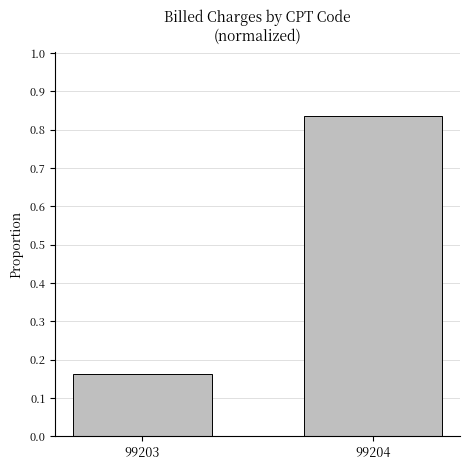

Are the bars grouped side by side (vs. stacked)?

No